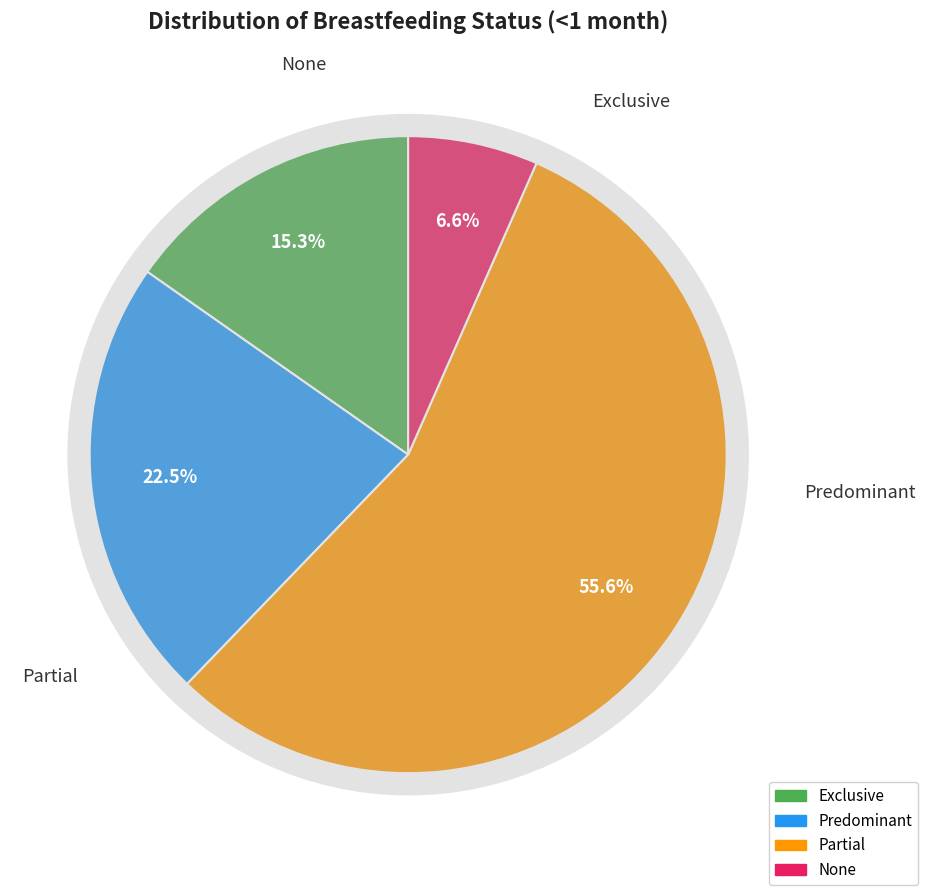

Which category has the smallest portion of the pie?

None